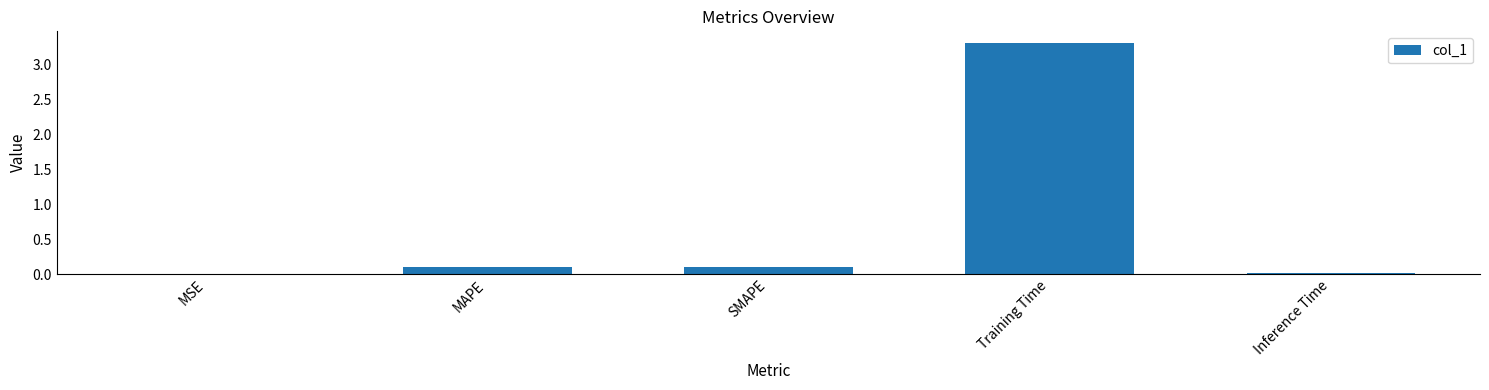

At which category does the chart reach its peak across all series?

Training Time